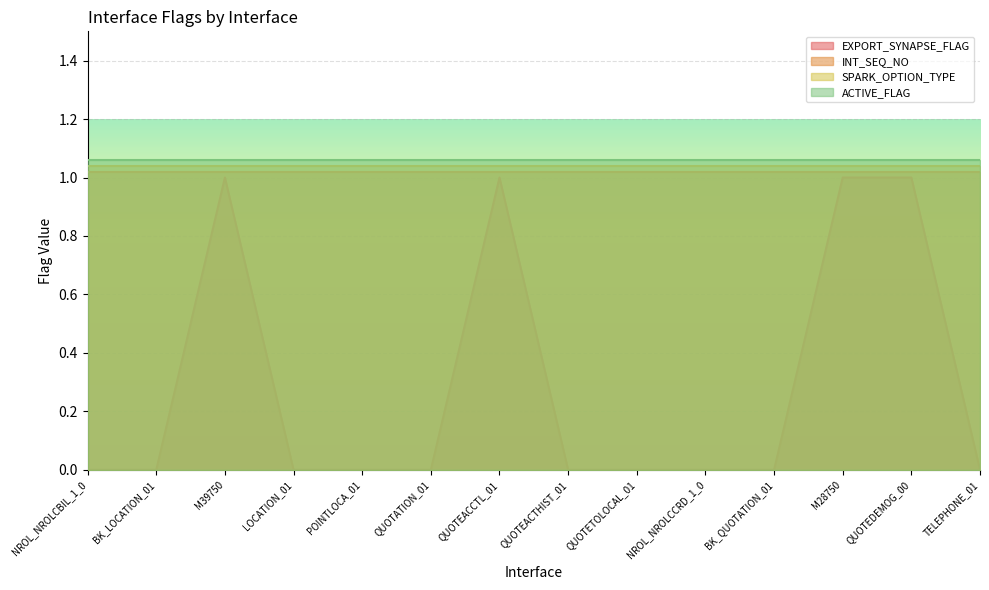

Which has a higher value, QUOTEACTHIST_01 or M28750?

M28750